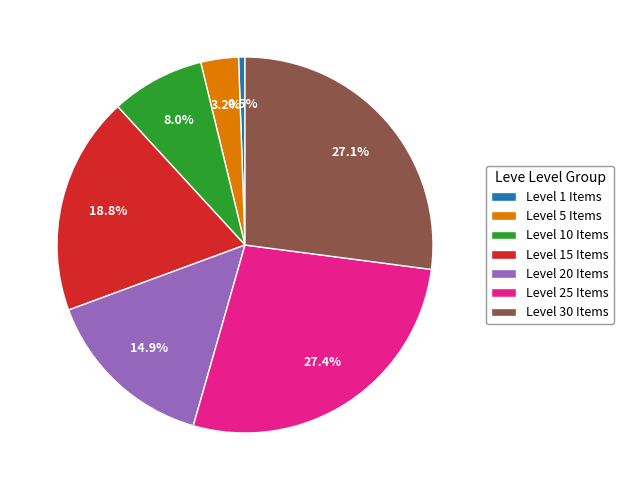

Which has a higher value, Level 20 Items or Level 1 Items?

Level 20 Items